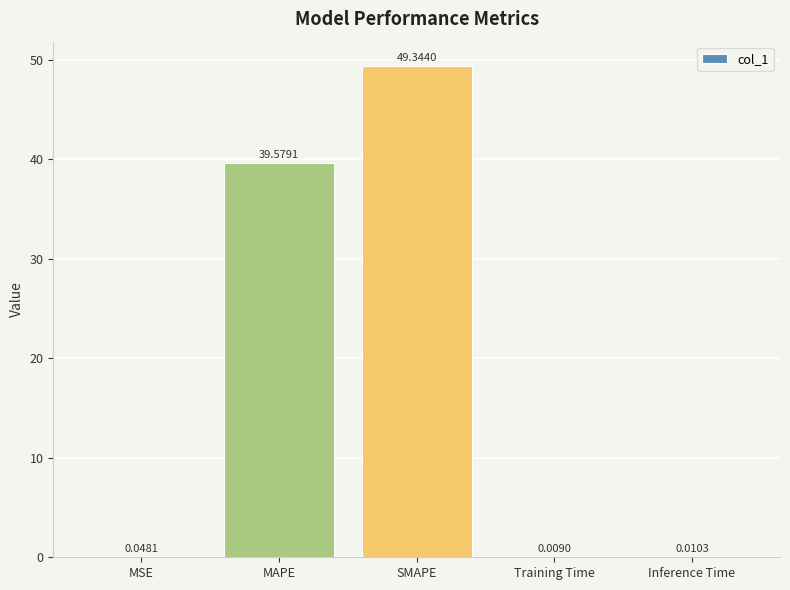

Where is the data nearest to the value 24?

MAPE